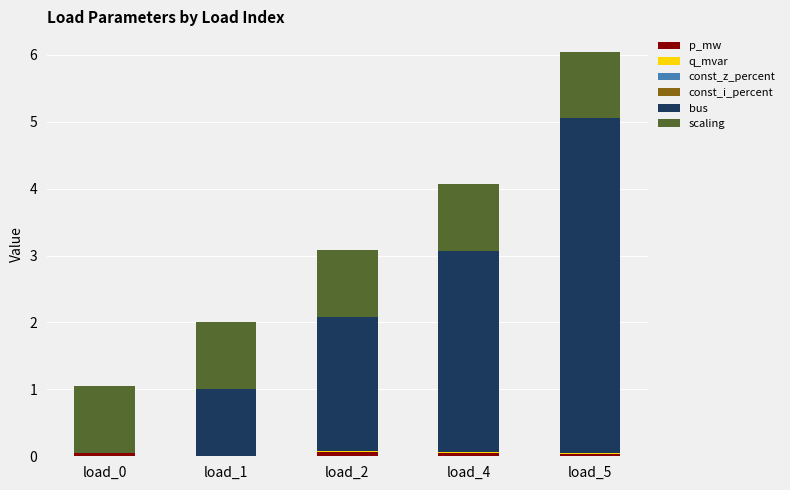

True or false: p_mw has a value of 0.0 at load_0.

True